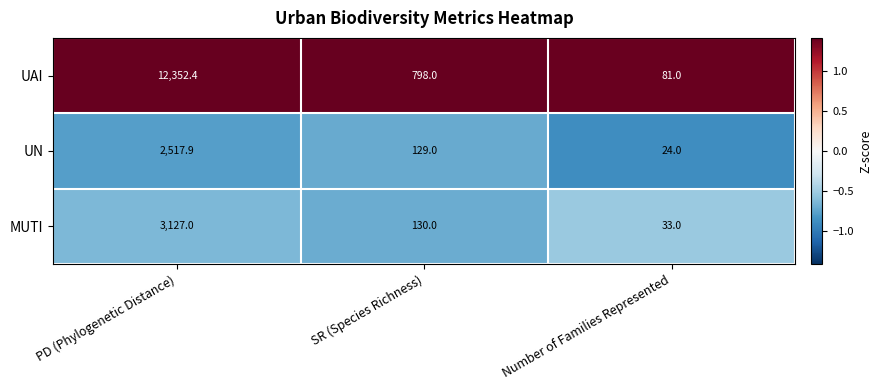

The value of UN at SR (Species Richness) is 31.5. True or false?

False